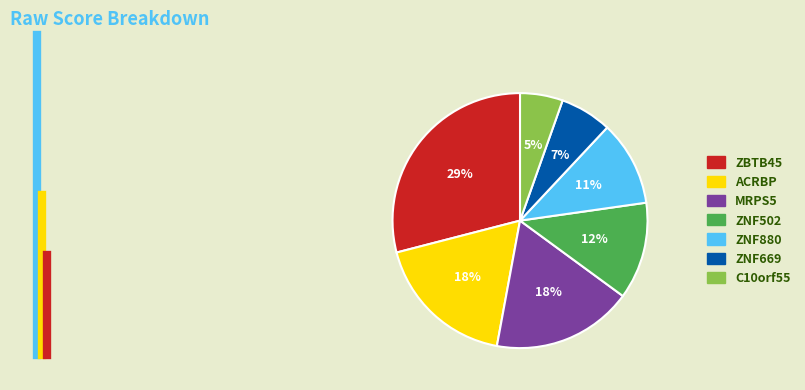

Is the sum of ZNF502 and ZNF669 greater than half?

No